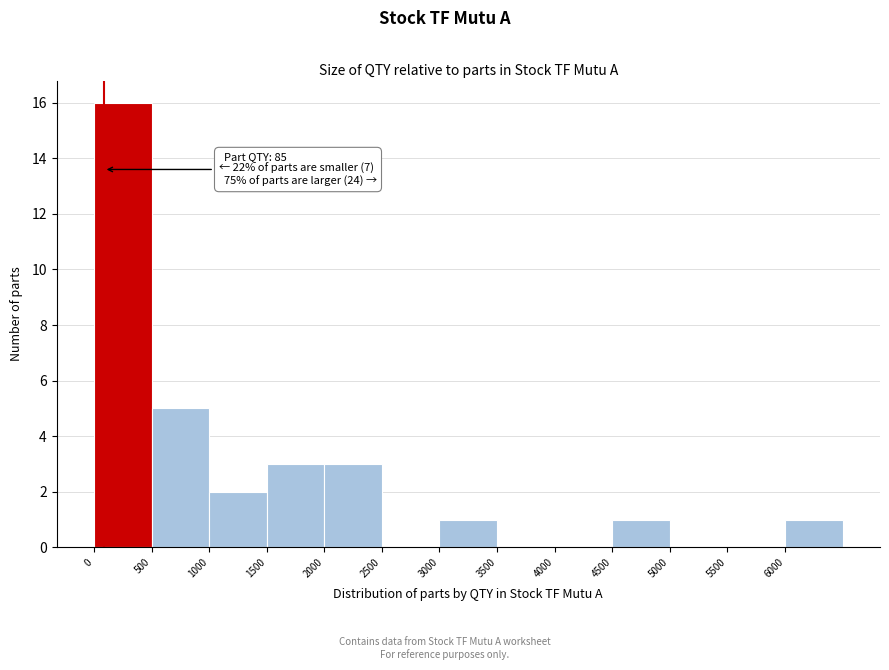

Which range on the x-axis has the tallest bar?

0 to 500